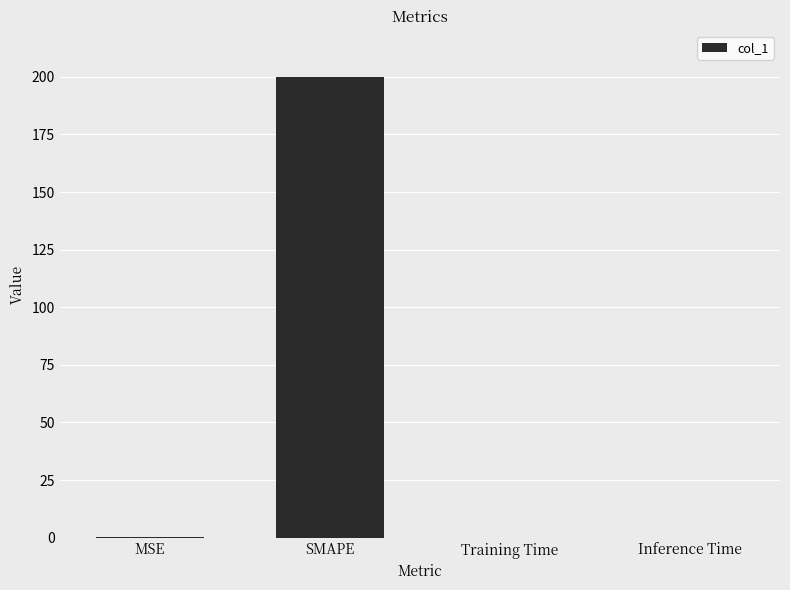

Which has a higher value, Training Time or SMAPE?

SMAPE